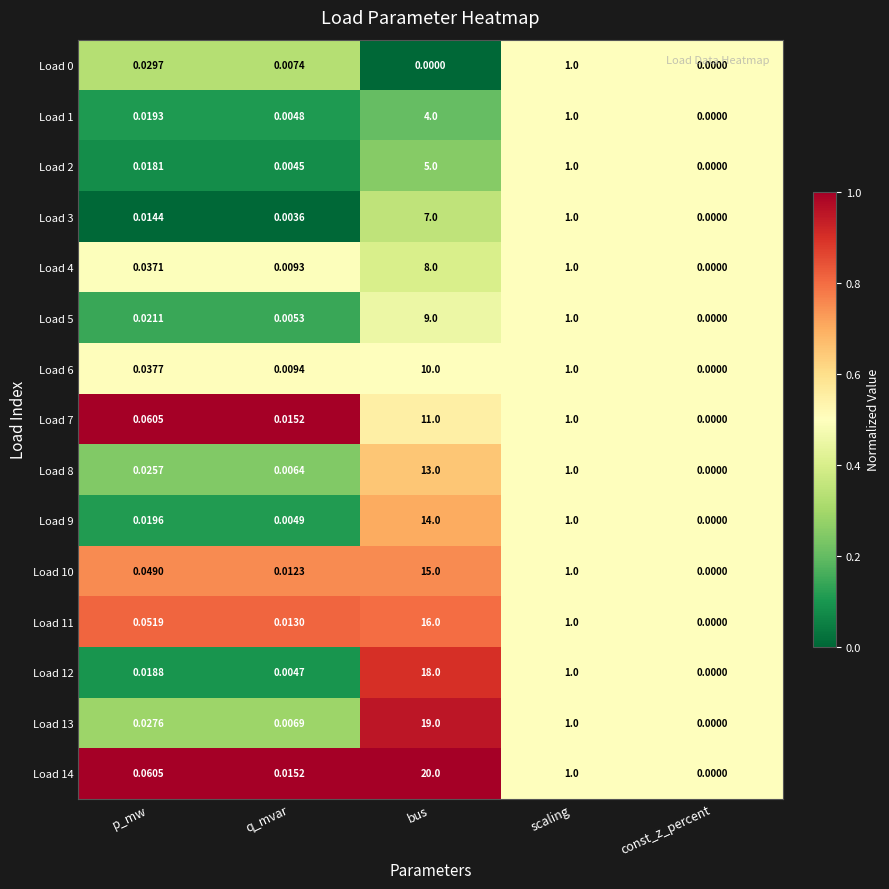

At which category is the sum across all series the highest?

bus